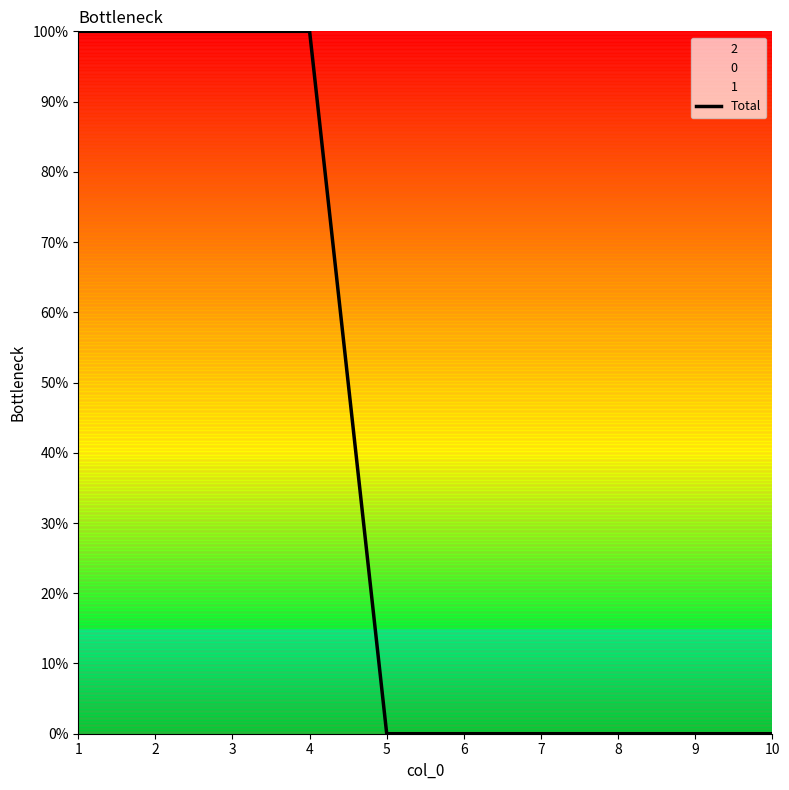

True or false: the data has more than 0 interior local peaks.

False